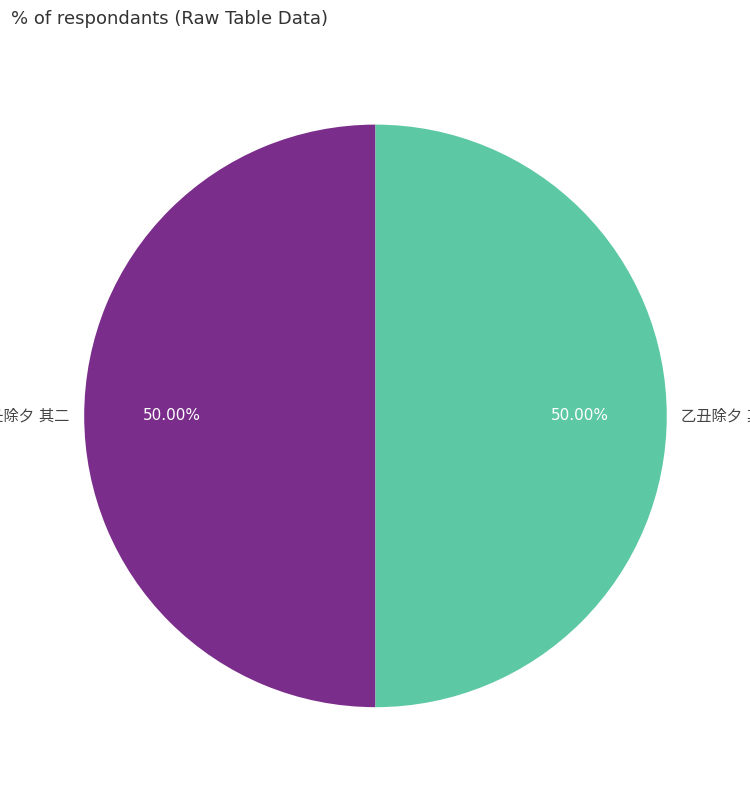

How many segments does this pie chart have?

2